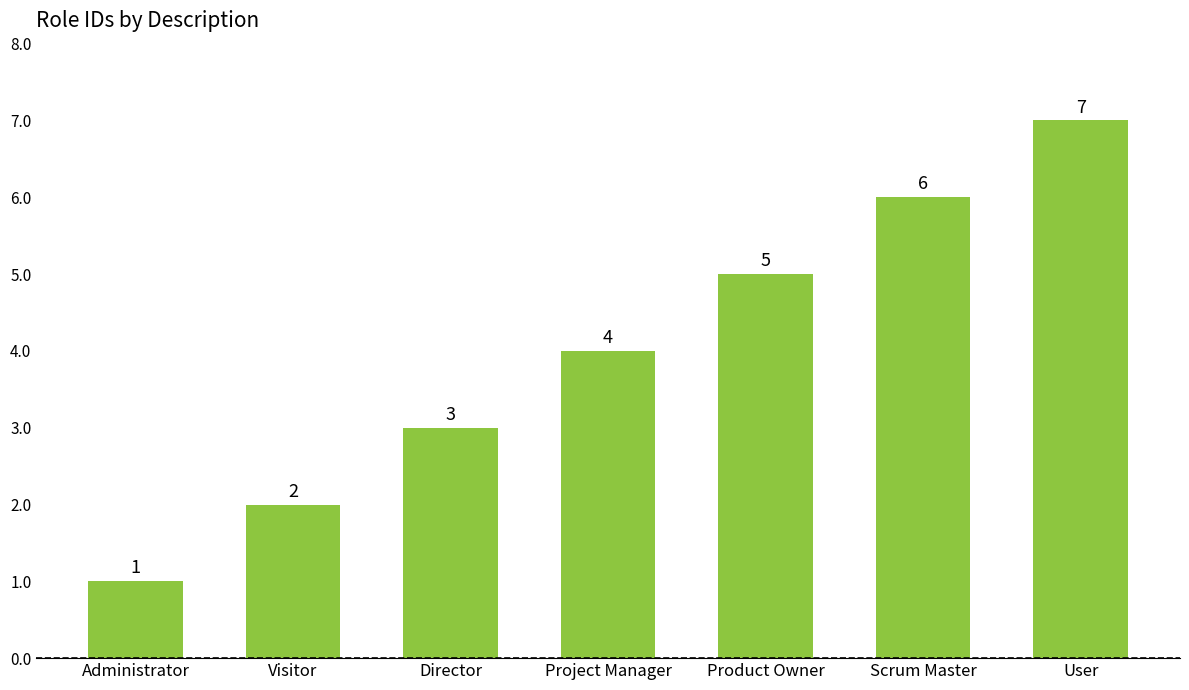

Reading left to right, transcribe all the data shown in this chart.

Administrator=1	Visitor=2	Director=3	Project Manager=4	Product Owner=5	Scrum Master=6	User=7